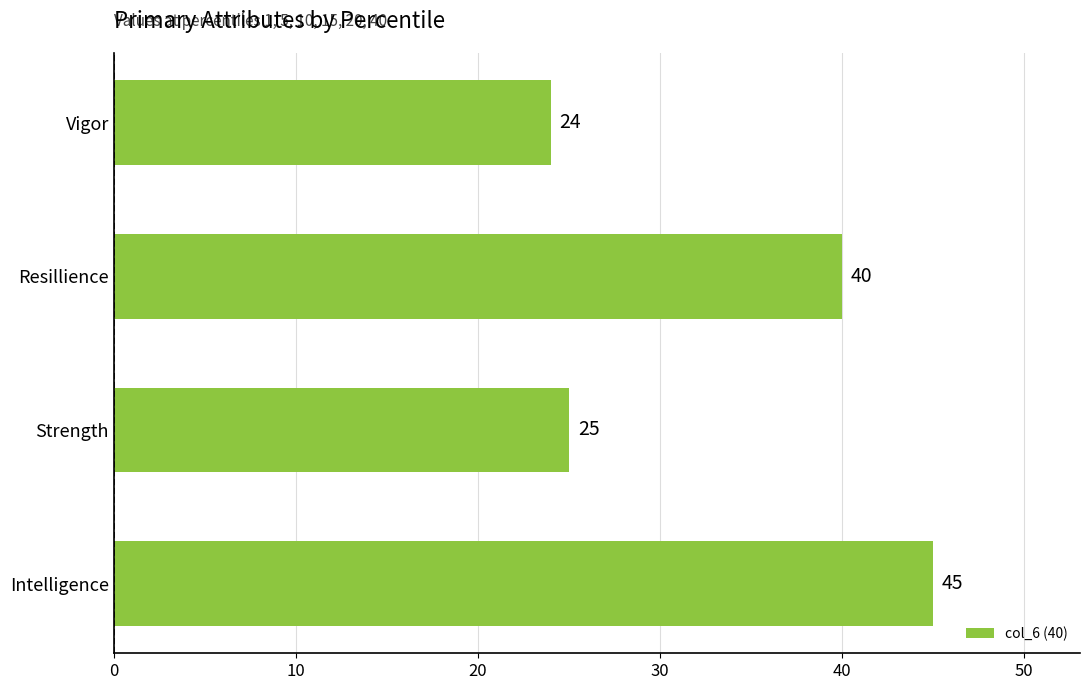

The value at Resillience is 40. True or false?

True